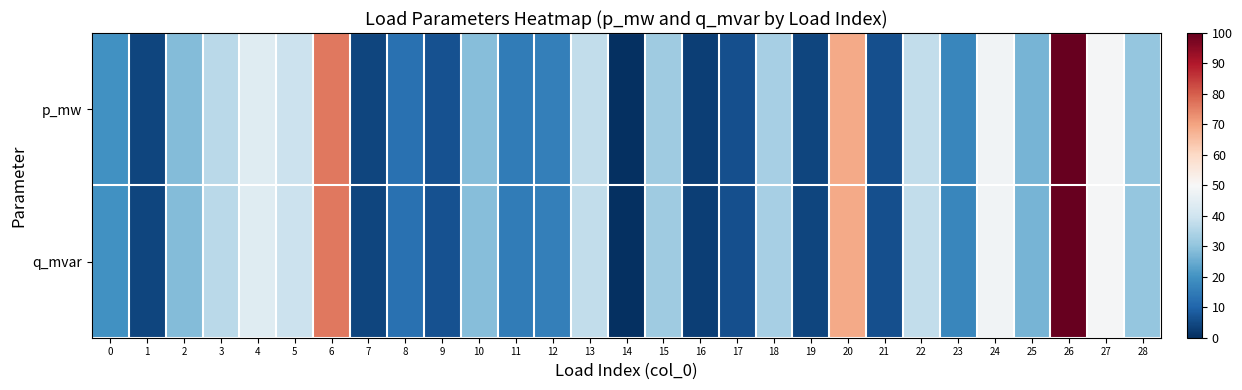

What is the maximum value shown in the chart?

100.0